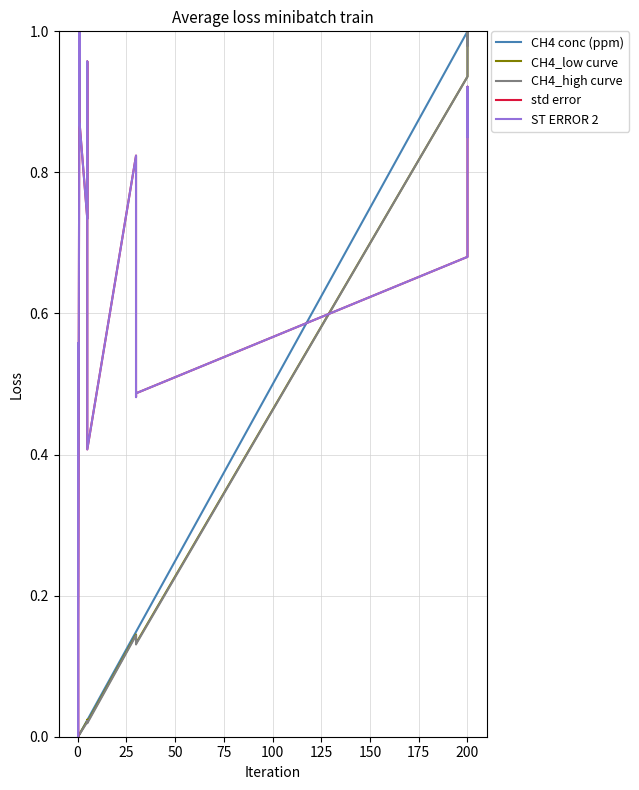

Reading right to left, list all the values displayed in this chart.

CH4 conc (ppm): 1.0	1.0	1.0	0.1	0.1	0.1	0.0	0.0	0.0	0.0	0.0	0.0	0.0	0.0	0.0
CH4_low curve: 1.0	1.0	0.9	0.1	0.1	0.1	0.0	0.0	0.0	0.0	0.0	0.0	0.0	0.0	0.0
CH4_high curve: 1.0	1.0	0.9	0.1	0.1	0.1	0.0	0.0	0.0	0.0	0.0	0.0	0.0	0.0	0.0
std error: 0.9	0.9	0.7	0.5	0.5	0.8	0.4	1.0	0.7	0.9	0.9	1.0	0.2	0.0	0.6
ST ERROR 2: 0.9	0.9	0.7	0.5	0.5	0.8	0.4	1.0	0.7	0.9	0.9	1.0	0.2	0.0	0.6